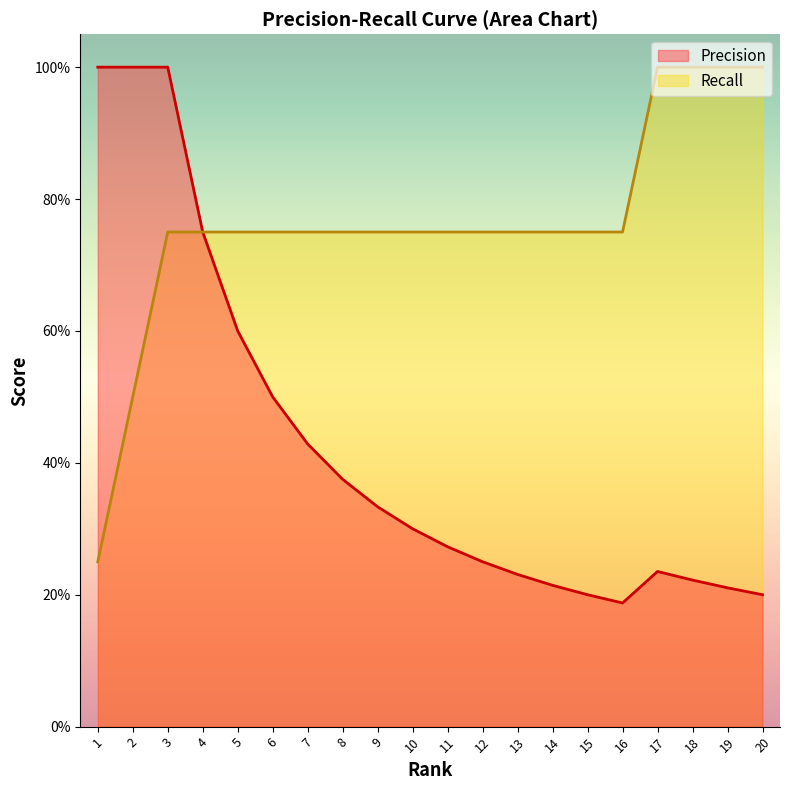

What is the value of the Precision point at the 13th from the left?

0.2